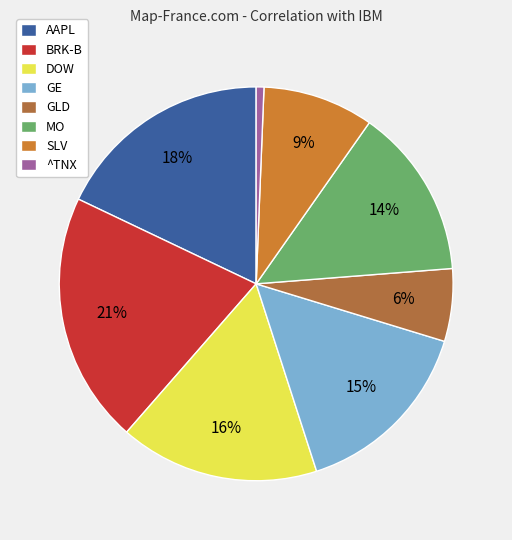

What is the total percentage of GE and AAPL?

33.2%